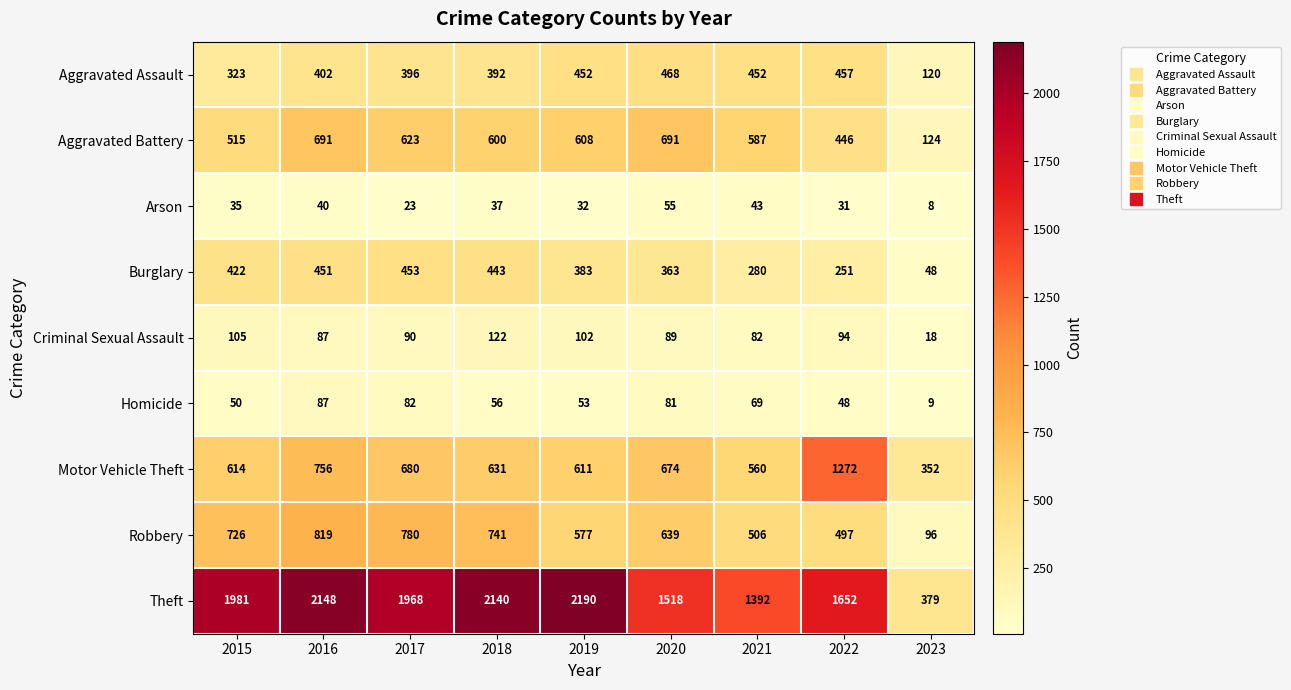

What is the sum of the Motor Vehicle Theft values at 2018 and 2021?

1191